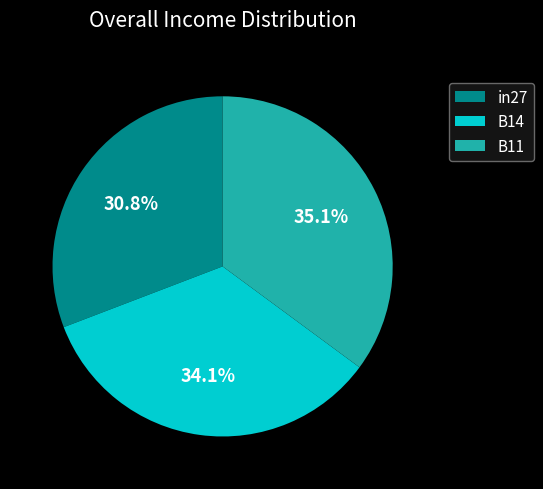

To the nearest percent, what is the difference between the B11 and B14 slice percentages?

1%